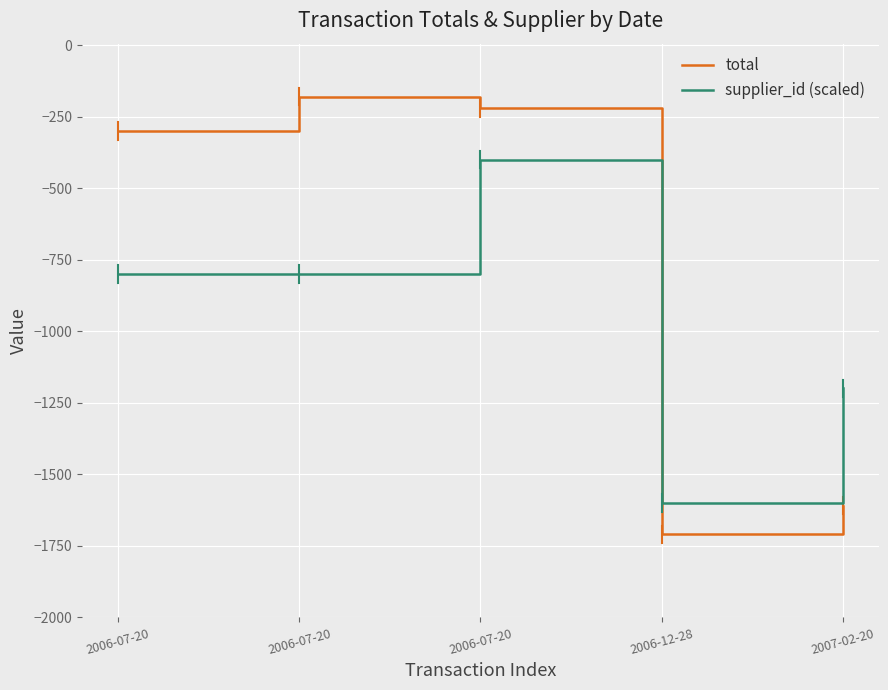

What is the average value of the total series?

-804